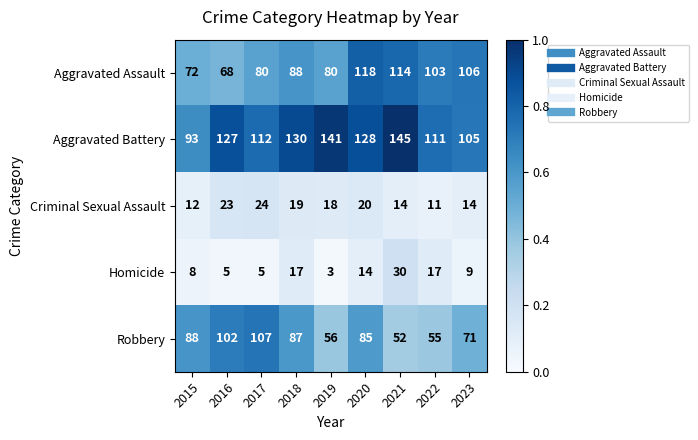

Which series has the widest spread of values?

Robbery